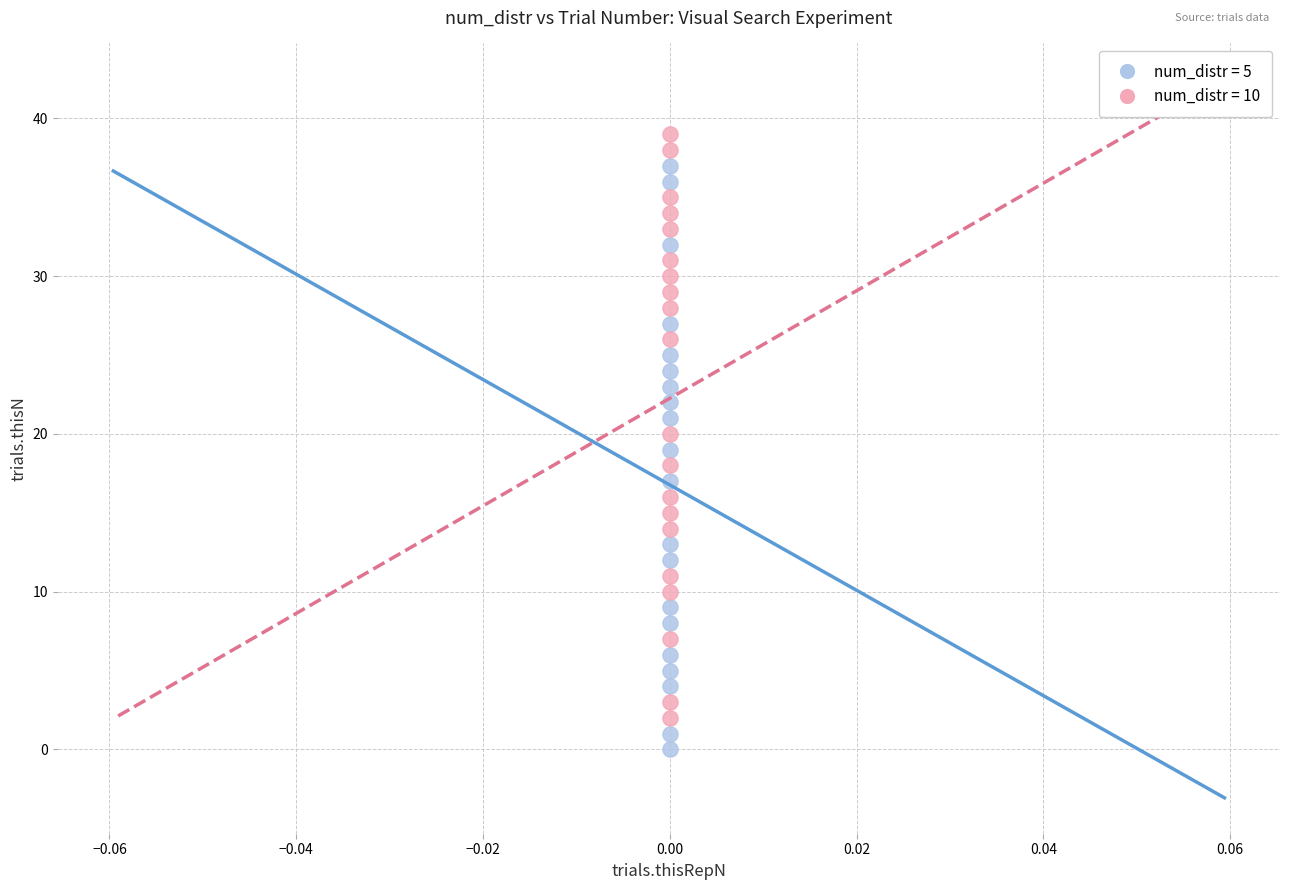

Across all data points, what is the range of Y values (max minus min)?

39